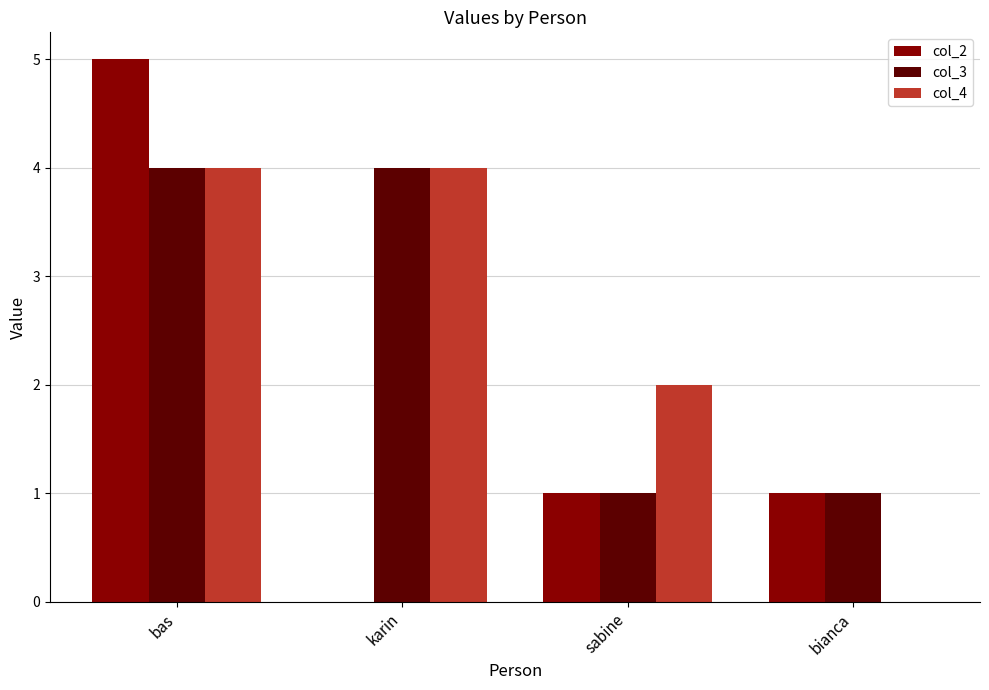

Between karin and sabine, which series saw the biggest shift?

col_3